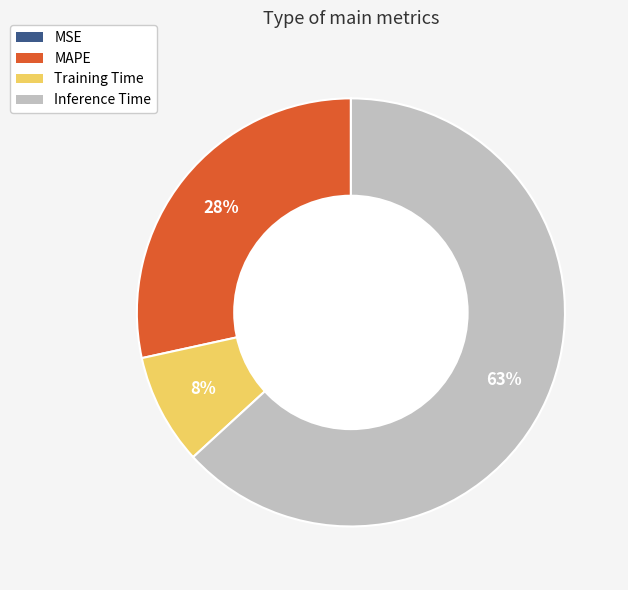

To the nearest percent, what percentage of the pie is MAPE?

28%